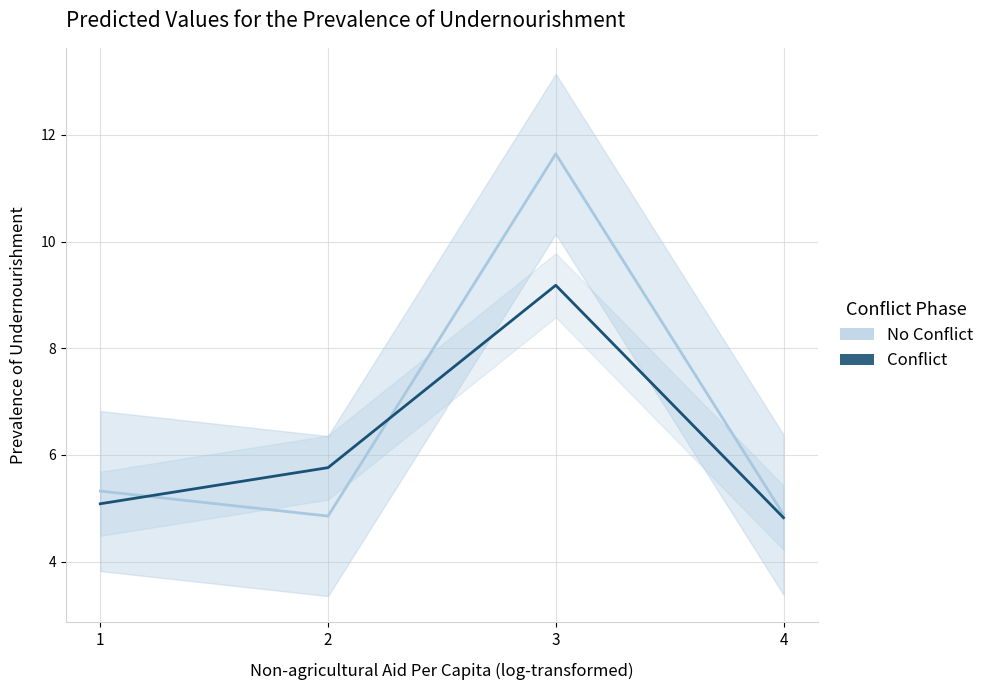

Count the number of categories in the chart.

4